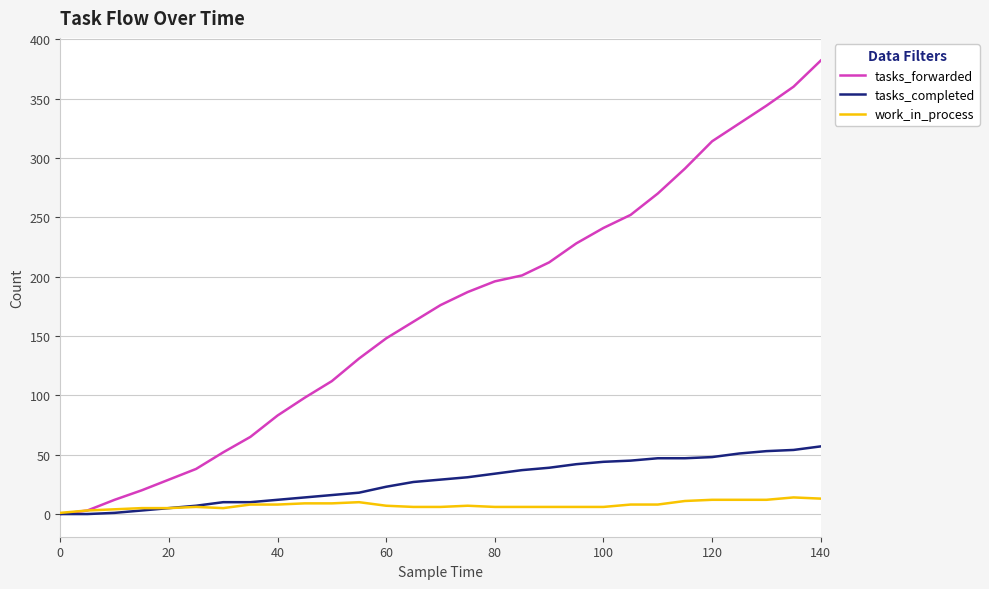

What is the average value of the work_in_process series?

8